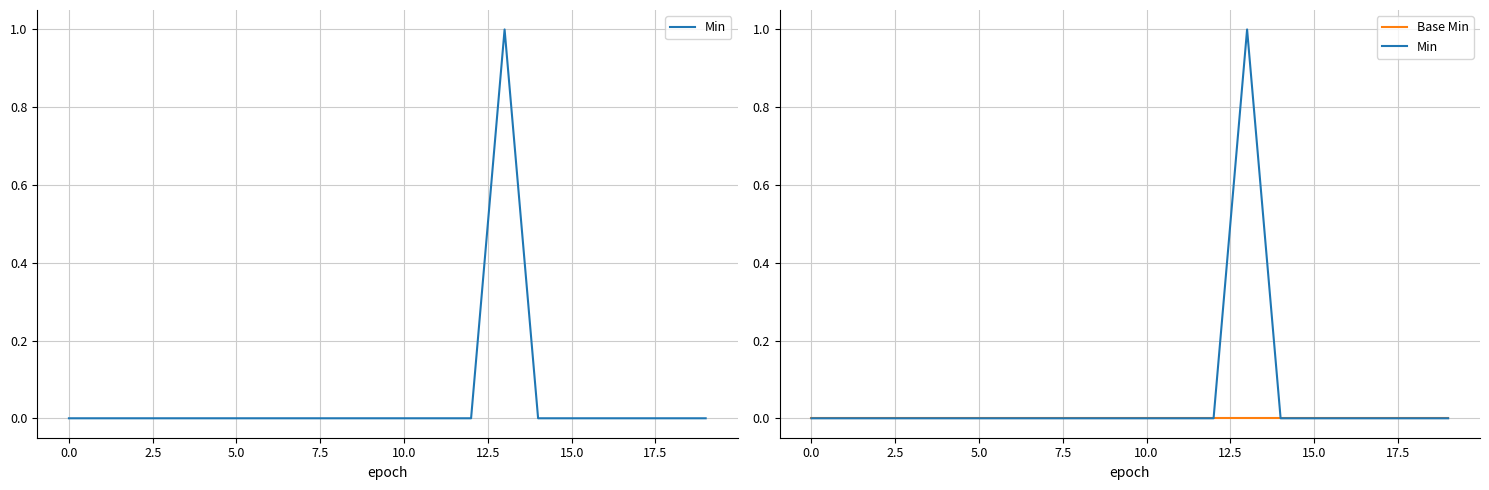

What is the label of the 15th point from the left?

14